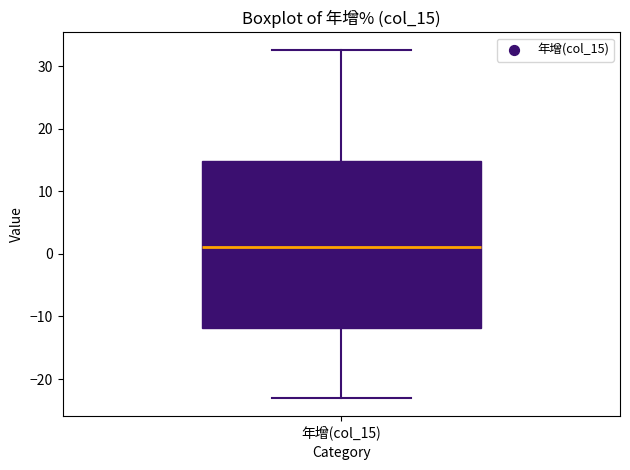

Read this box plot against the y-axis: the position of the median line, the range covered by the box, and the ends of both whiskers. The values are not printed on the chart, so give them approximately, as read against the axis.

median 1, box -12 to 15, whiskers -23 to 33